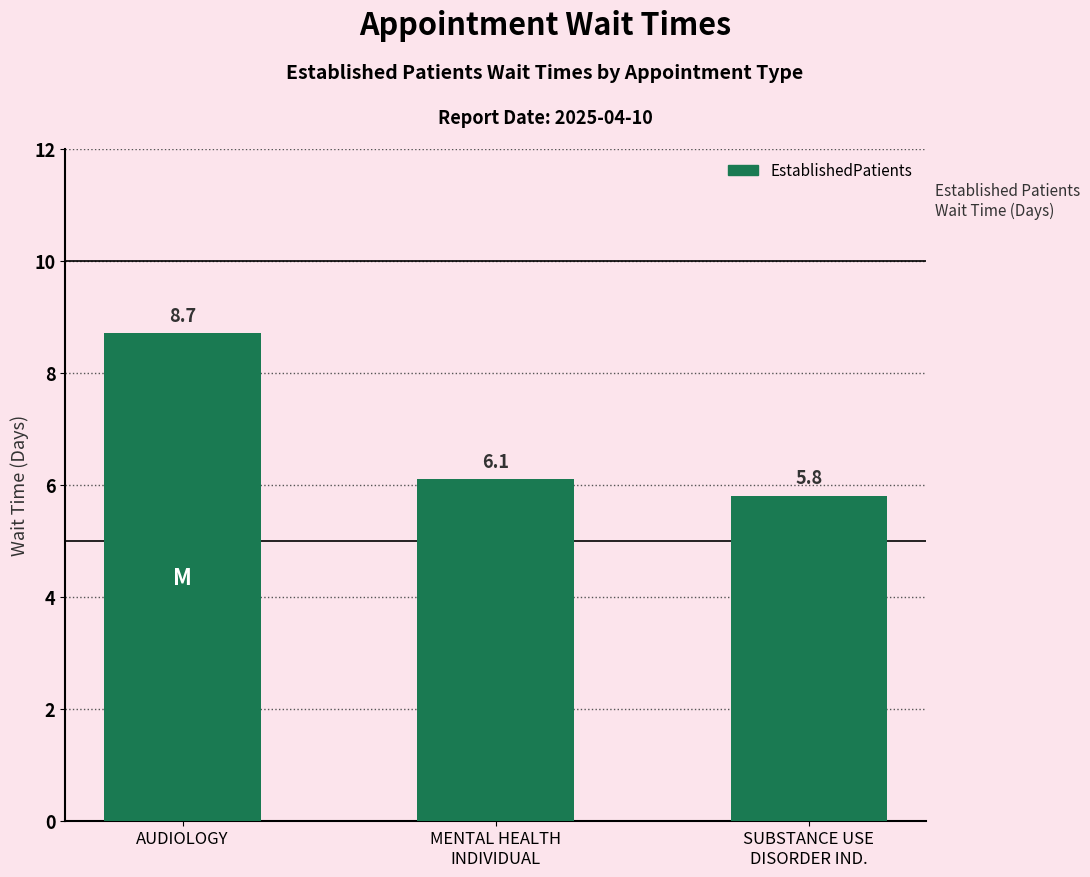

List the labels in order of value, largest first.

AUDIOLOGY, MENTAL HEALTH
INDIVIDUAL, SUBSTANCE USE
DISORDER IND.